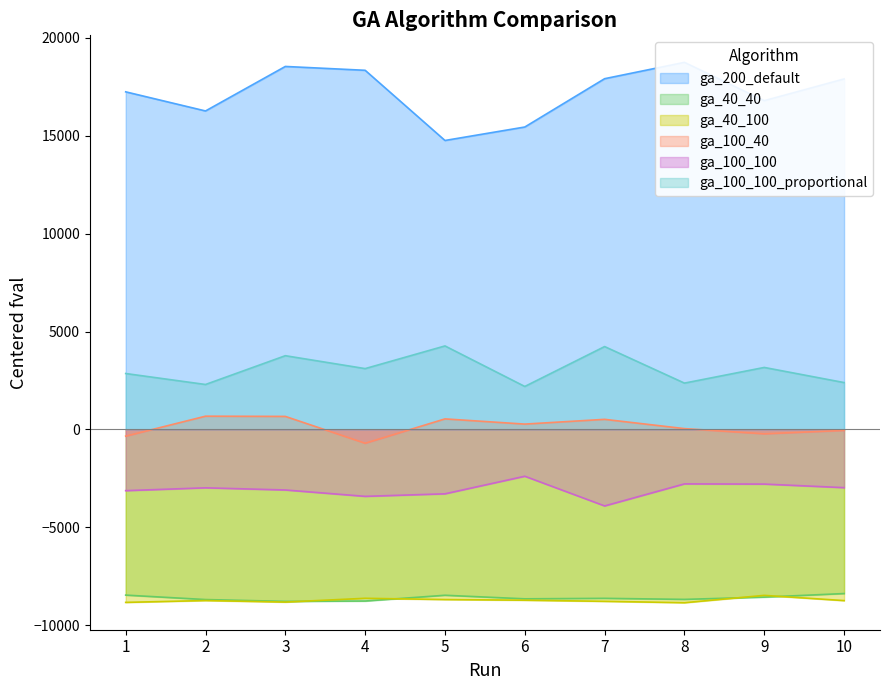

How many values in the ga_40_100 series are below -8736?

6